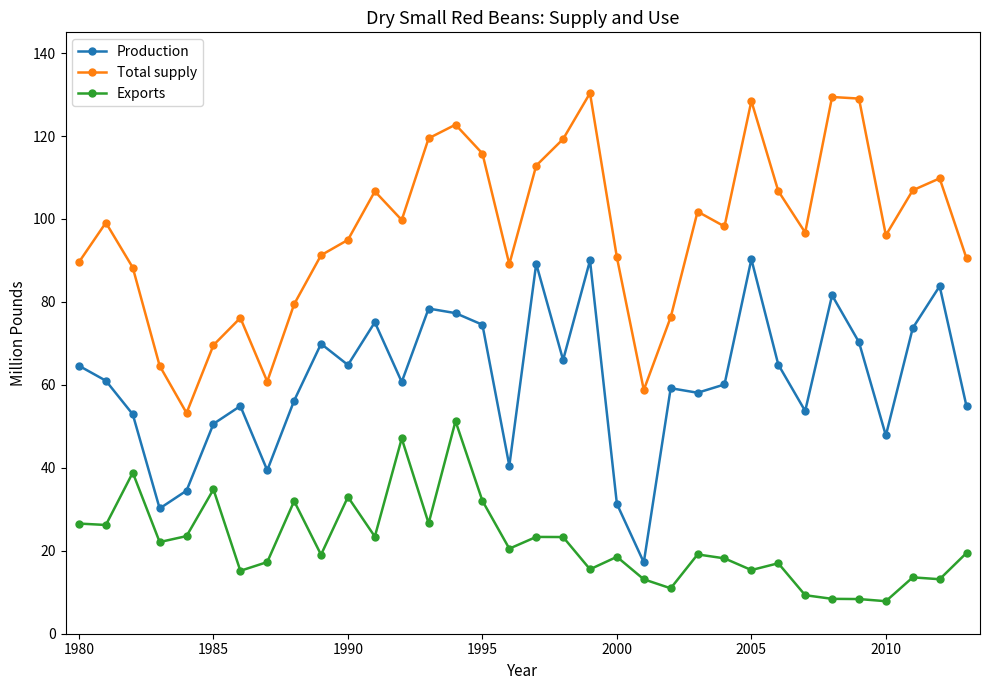

What is the lowest value of the Exports series?

7.8